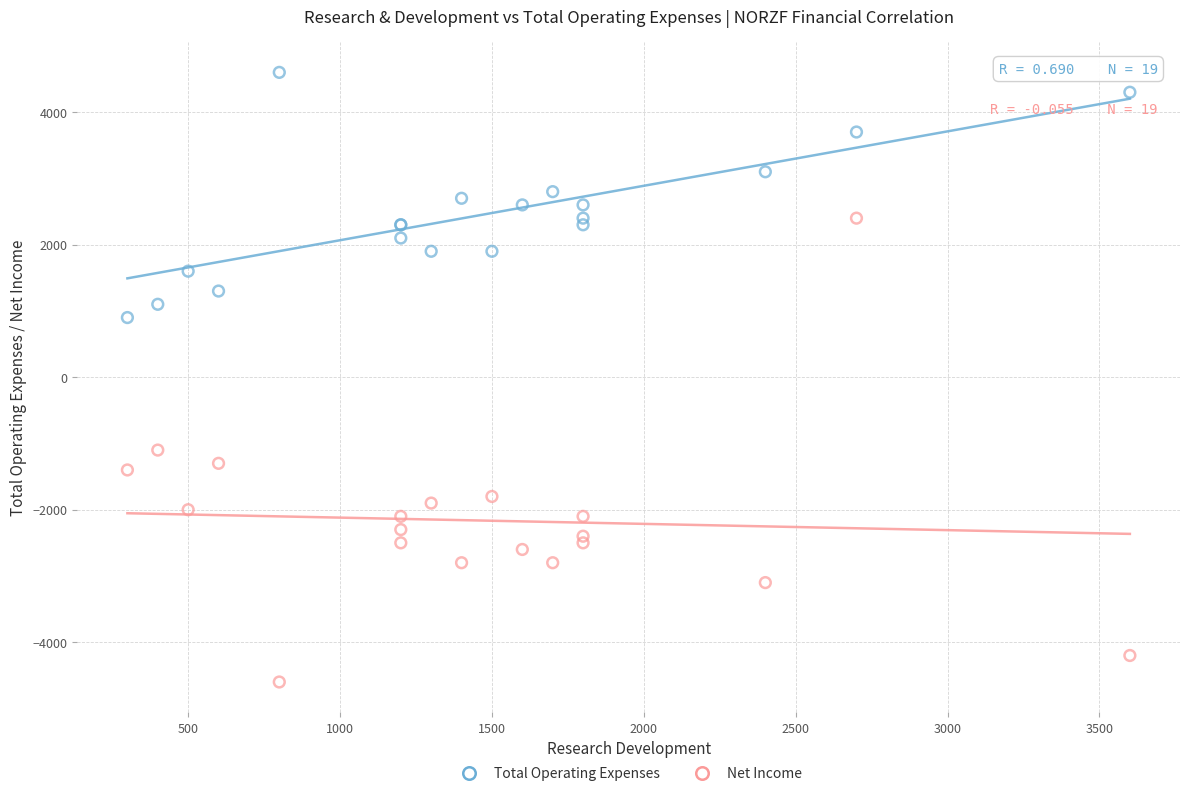

Across all series, what Y value is closest to 0?

900